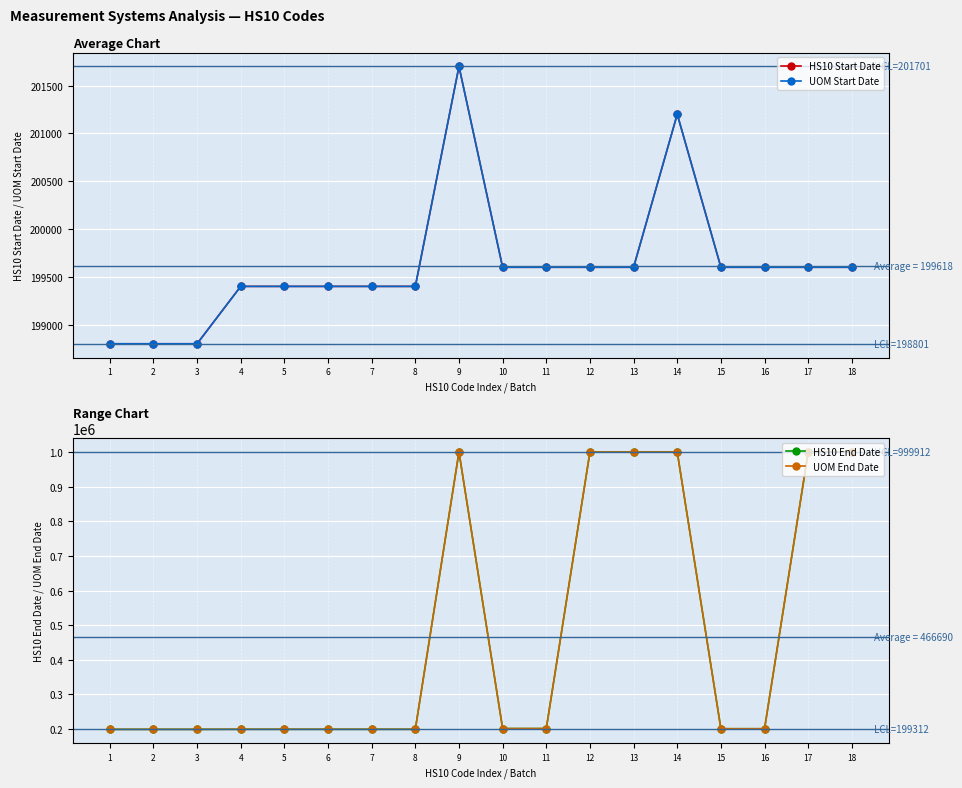

What is the maximum value shown in the chart?

999912